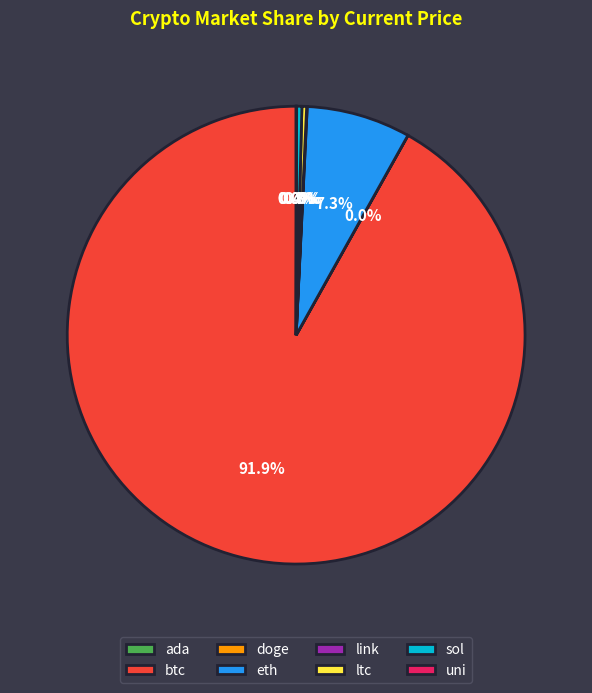

Is there any slice that represents more than half of the pie?

Yes